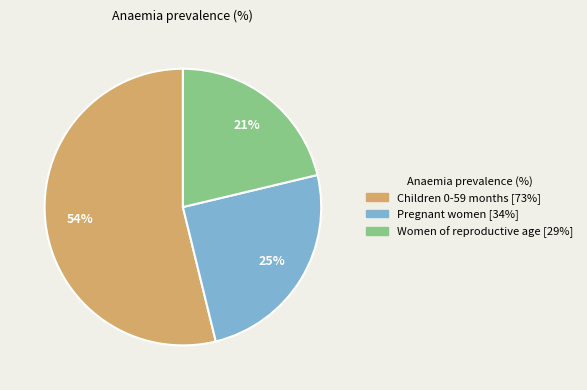

To the nearest percent, what is the combined percentage of Children 0-59 months and Women of reproductive age?

75%